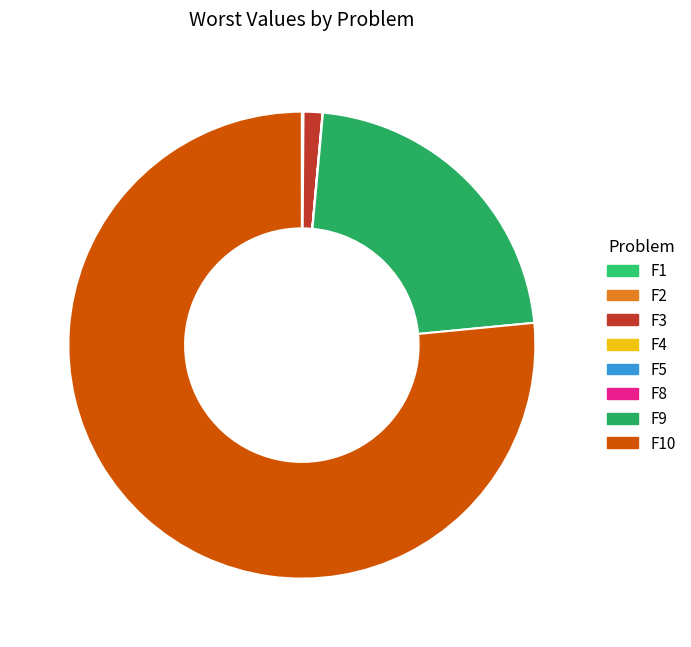

Which category accounts for the majority?

F10